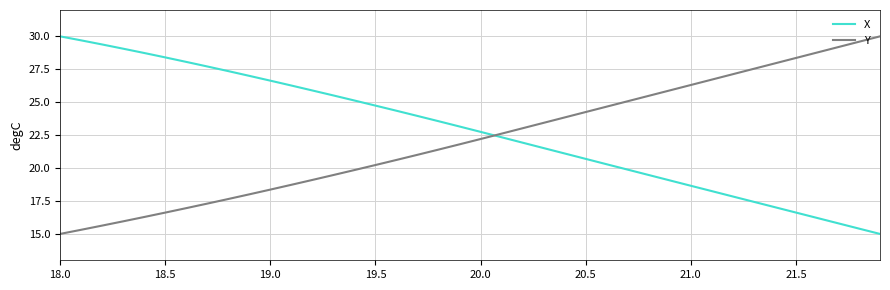

True or false: Y and X cross at least once.

True